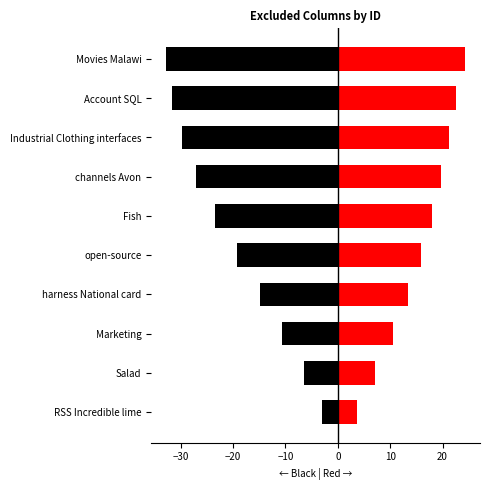

What is the maximum value shown in the chart?

24.3